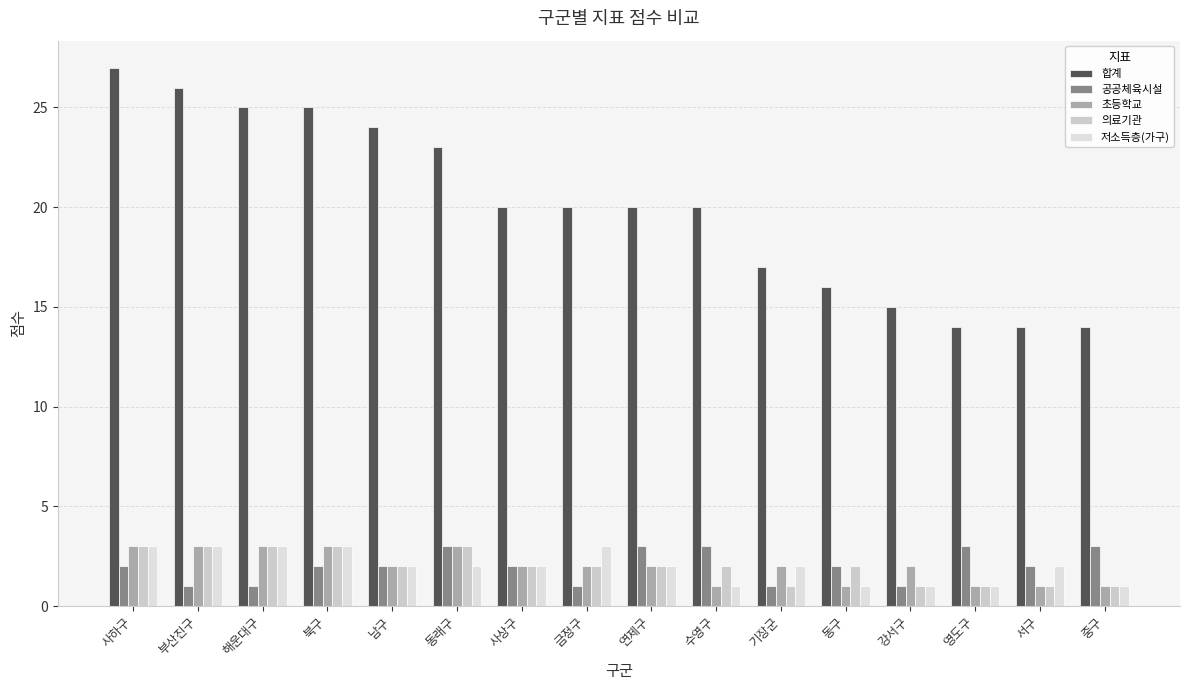

How many groups of bars are there?

16